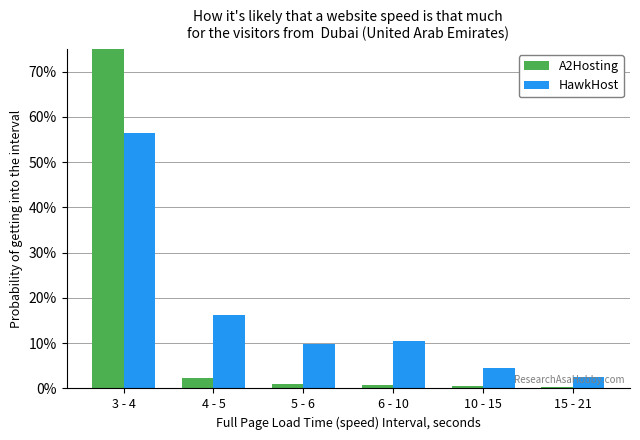

True or false: col_1 has a value of 1.9 at 5 - 6.

False